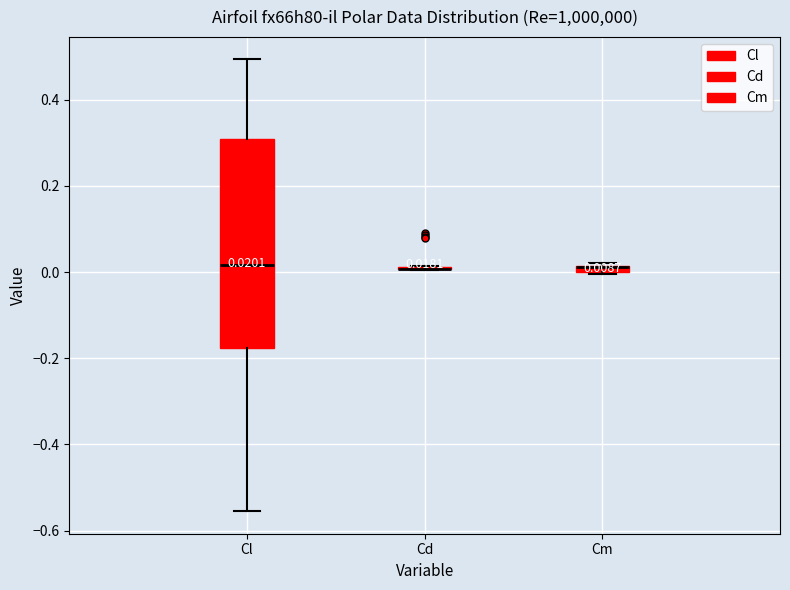

Comparing the boxes themselves (not the whiskers), which one is the tallest?

Cl